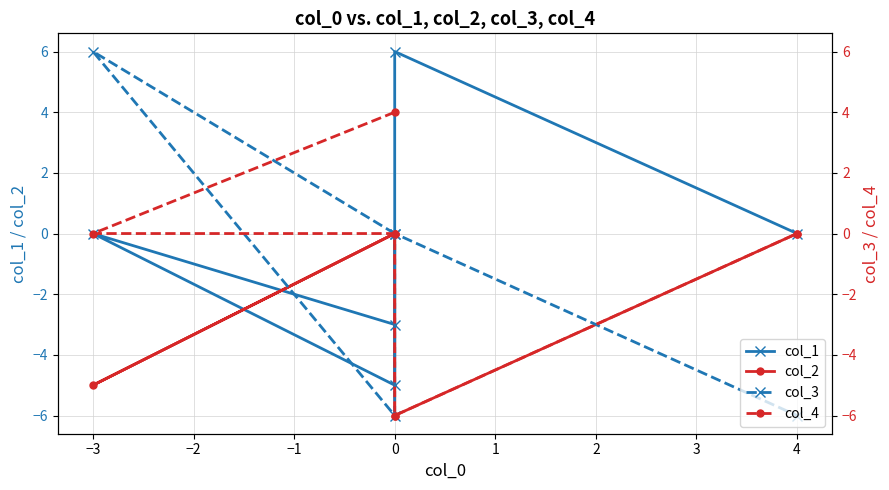

True or false: col_2 and col_4 cross at least once.

False